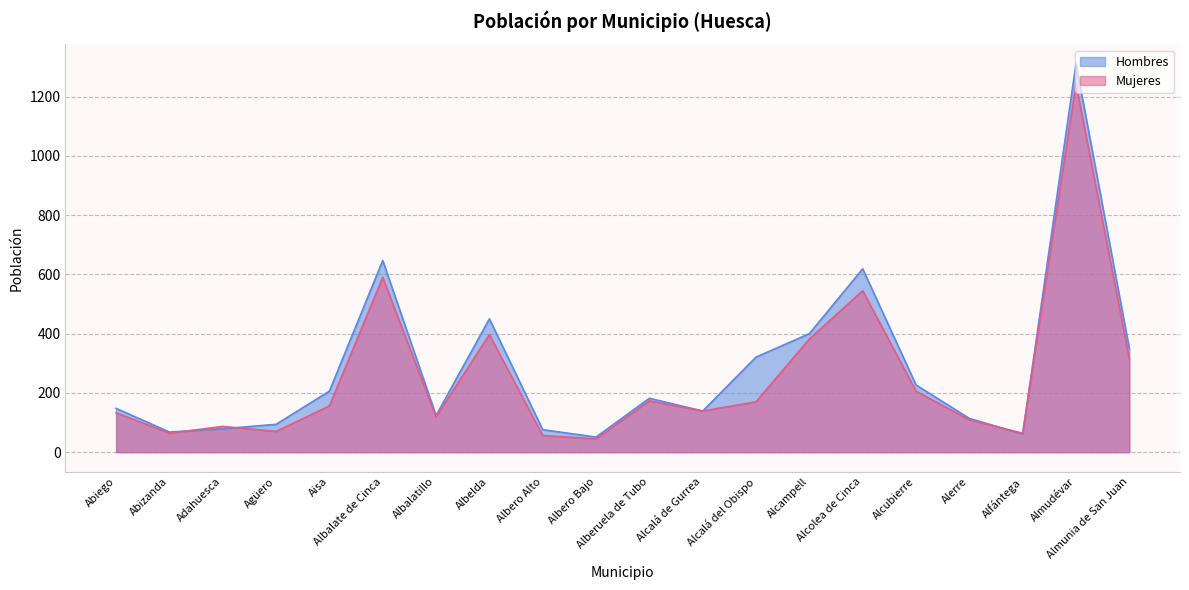

How many interior local peaks does the Hombres series have?

5